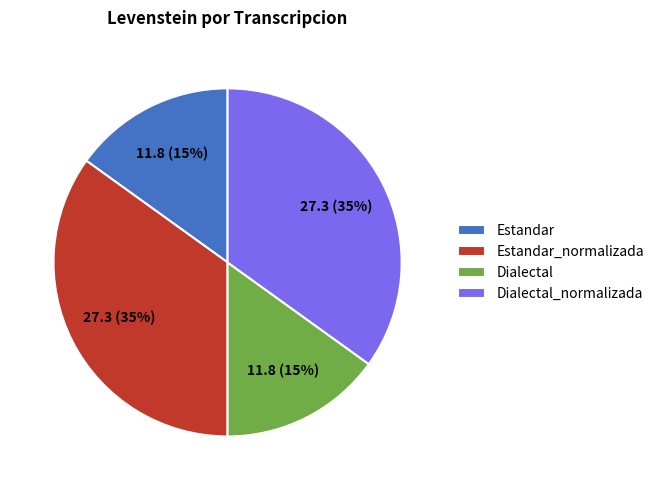

Is it true that Dialectal_normalizada is 35% of the pie?

True